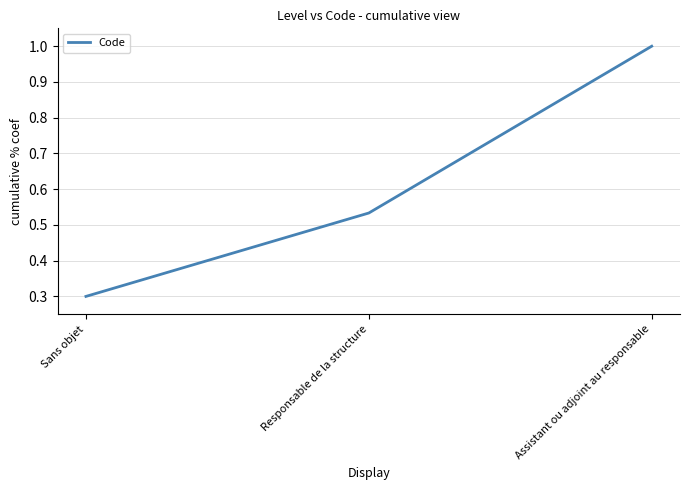

At which label is the value closest to 0?

Sans objet